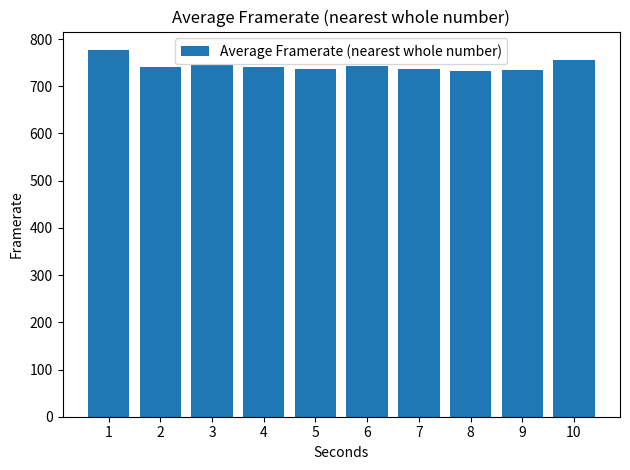

What is the change in value from 7 to 10?

+19